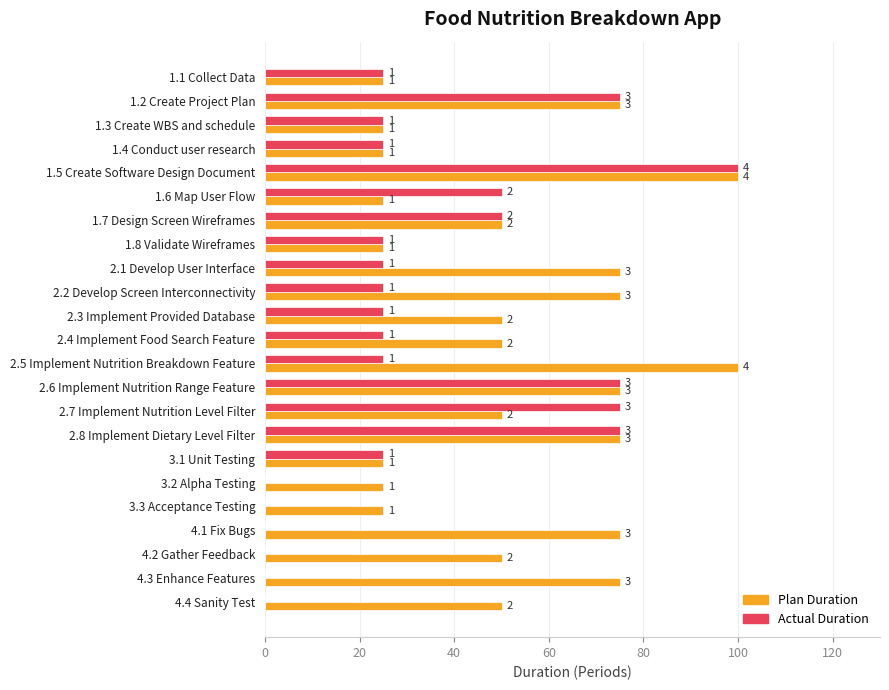

What are all the series names shown in the legend?

Plan Duration, Actual Duration